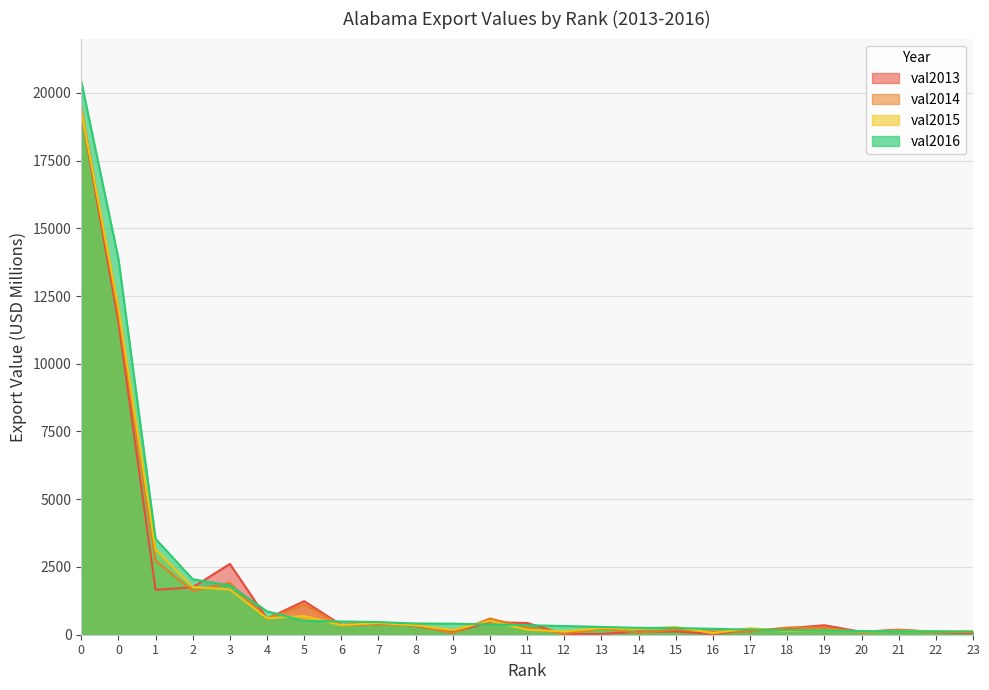

What are all the series names shown in the legend?

val2013, val2014, val2015, val2016